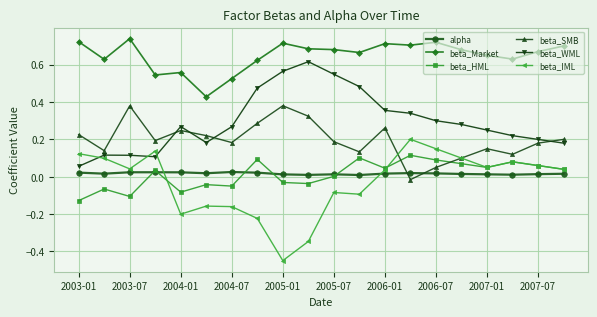

How many lines are shown in the chart?

6